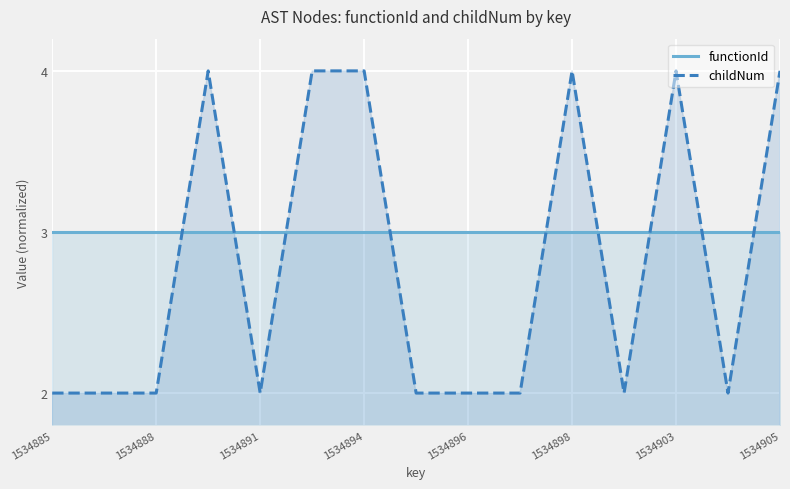

Does the chart display data point markers on the line(s)?

No